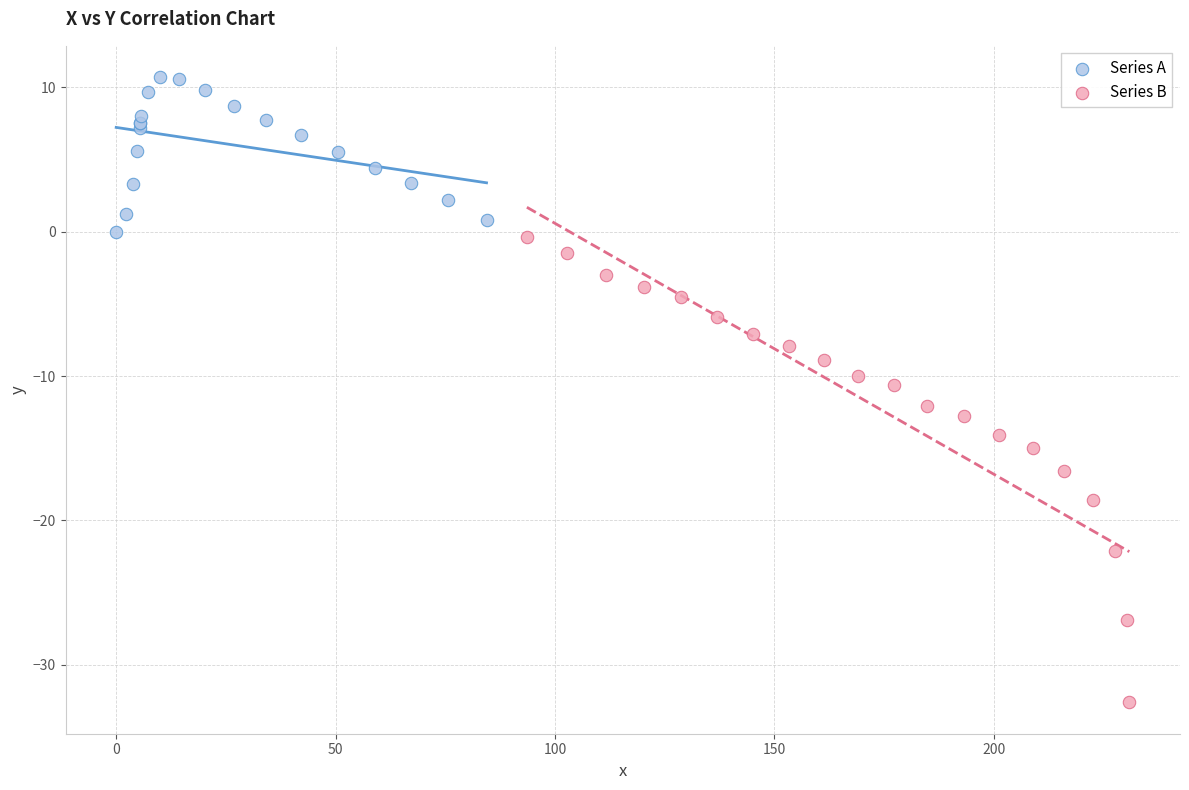

Which series reaches the minimum Y coordinate?

Series B